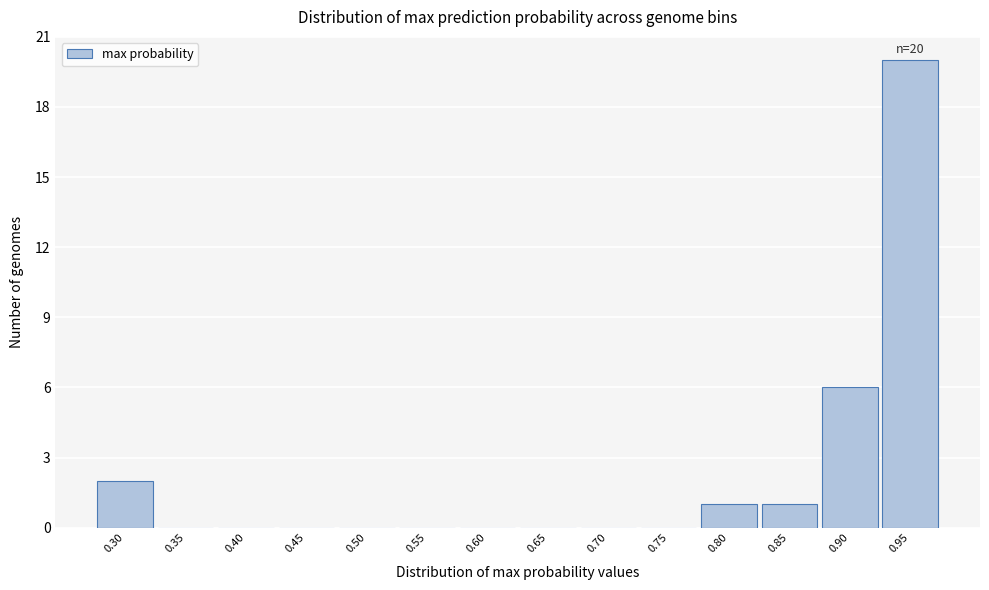

Reading left to right, list all the values displayed in this chart.

0.30=2	0.35=0	0.40=0	0.45=0	0.50=0	0.55=0	0.60=0	0.65=0	0.70=0	0.75=0	0.80=1	0.85=1	0.90=6	0.95=20